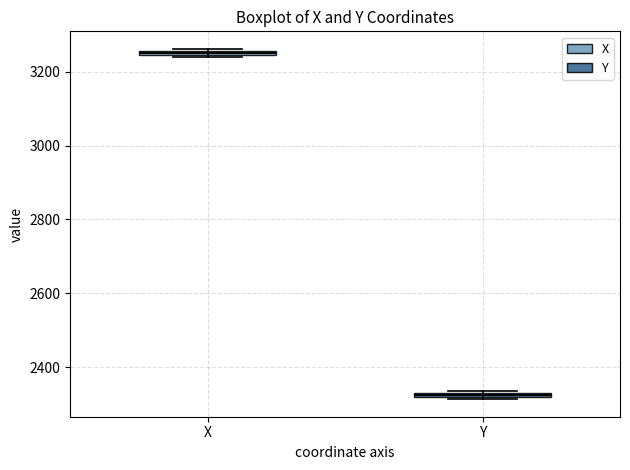

Which box has the highest median line?

X